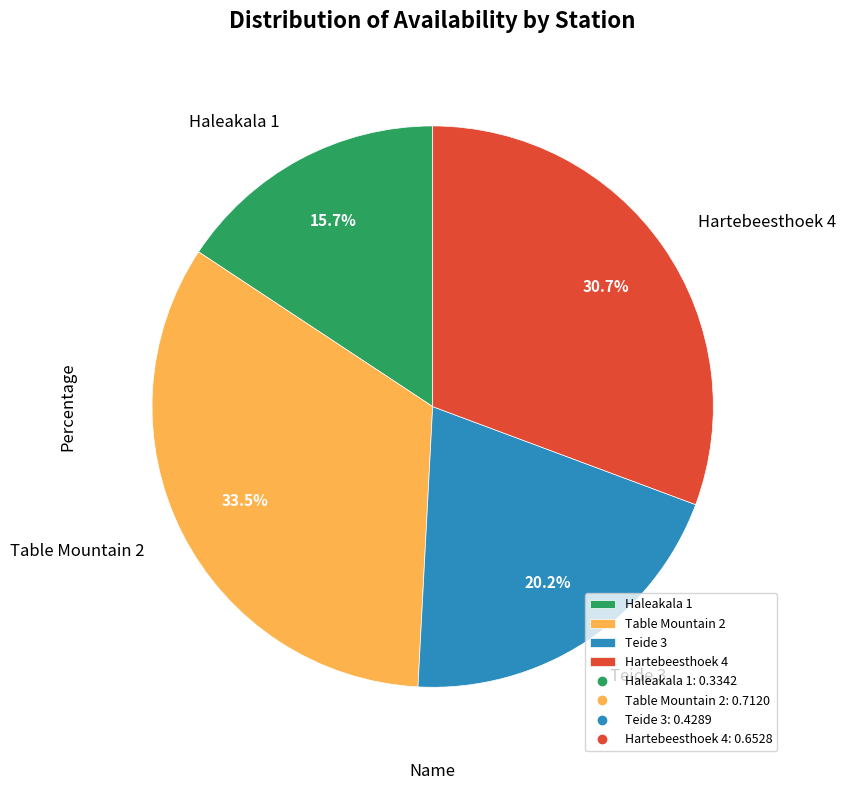

Which category has the biggest portion of the pie?

Table Mountain 2